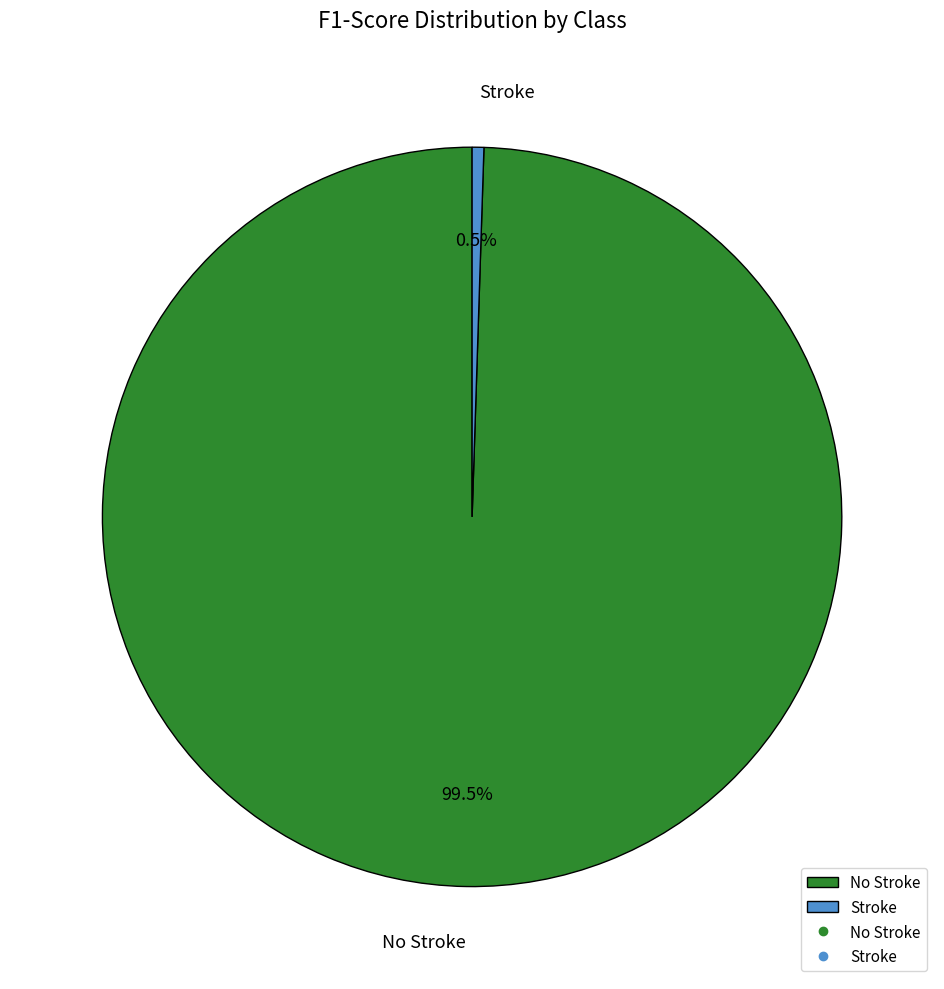

Is Stroke the majority of the pie?

No